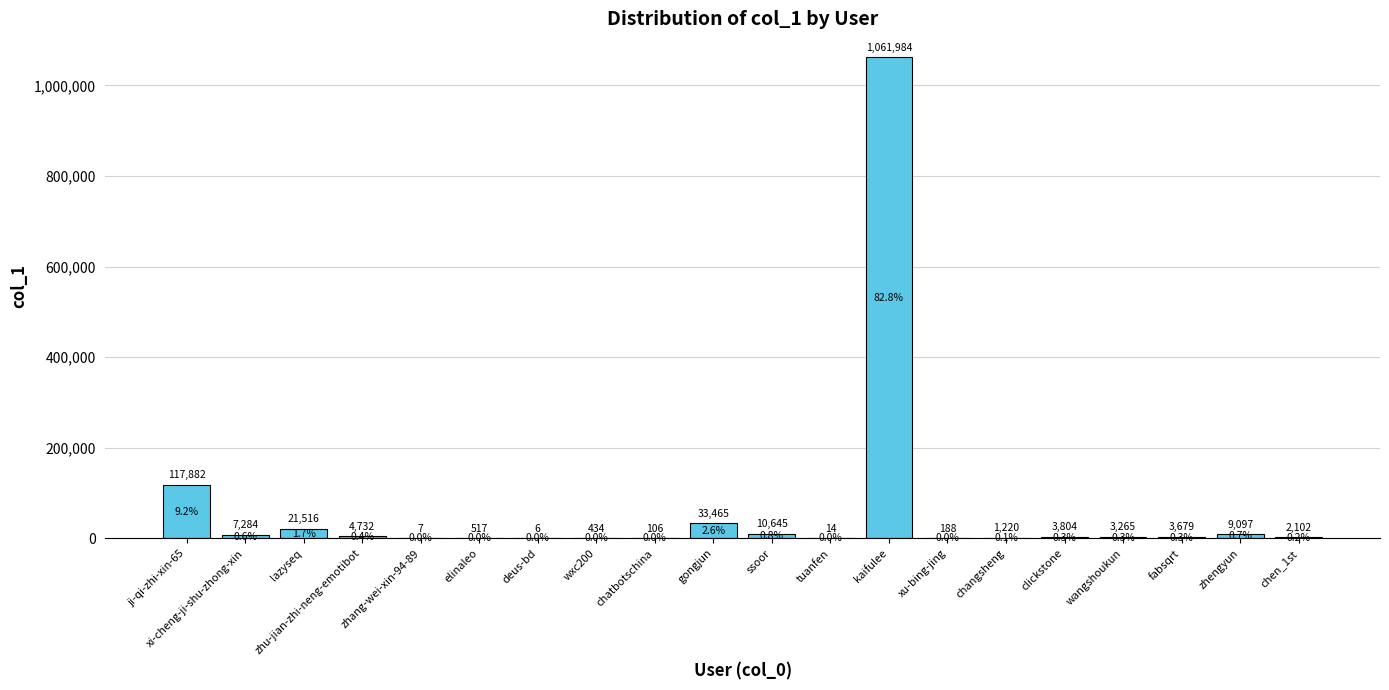

What is the greatest value displayed?

1061984